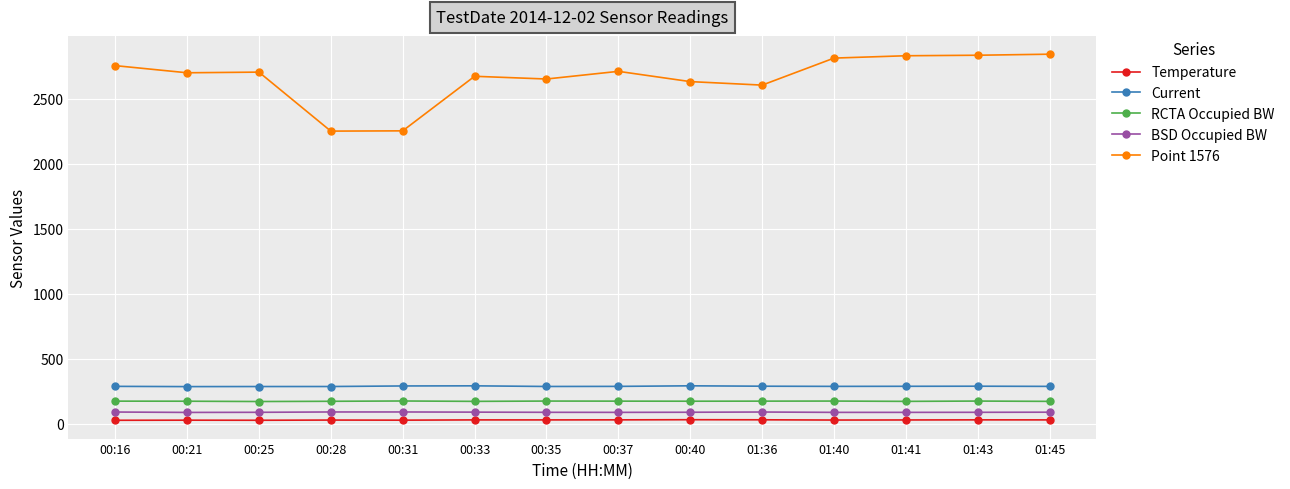

What is the average value of the Temperature series?

28.6